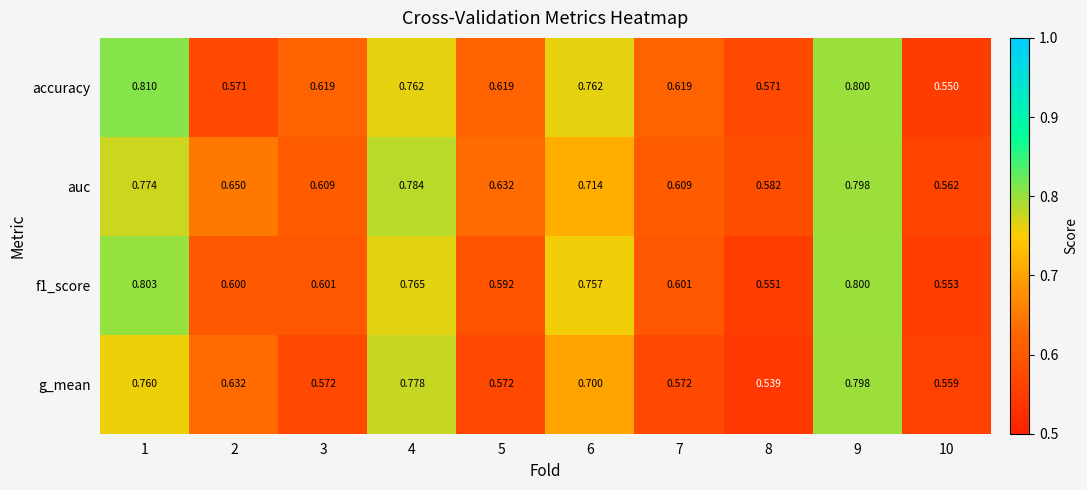

Is the value of accuracy at 4 greater than the value of g_mean at 2?

Yes